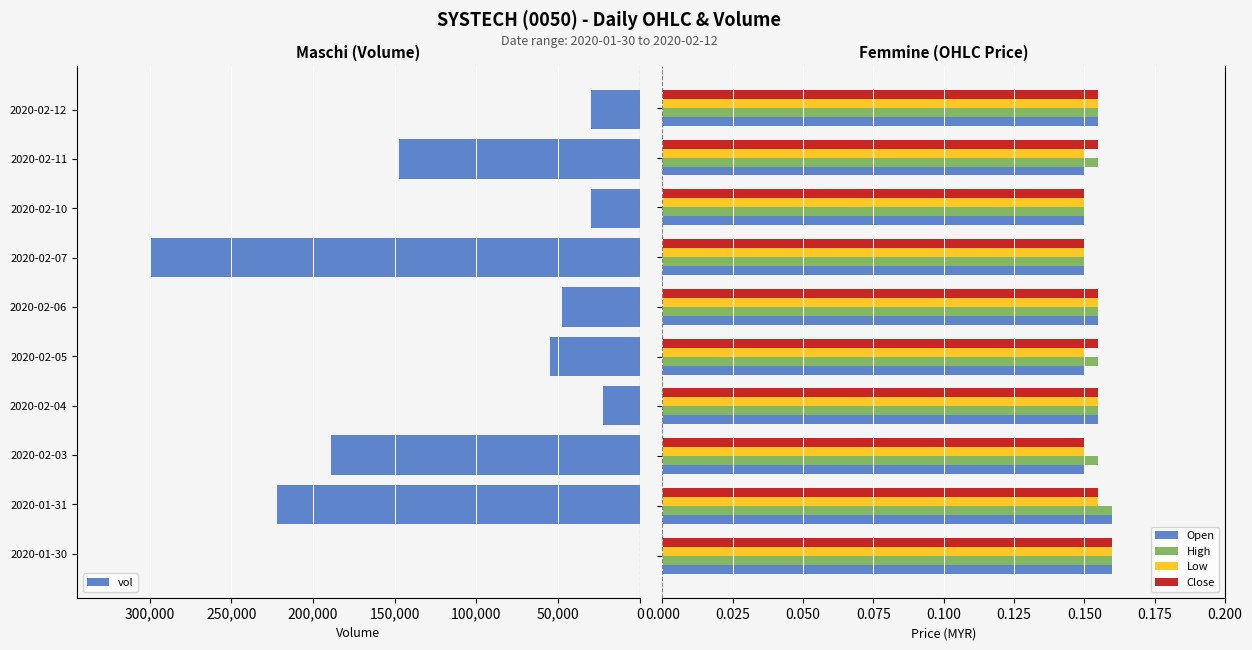

What are all the series names shown in the legend?

vol, Open, High, Low, Close